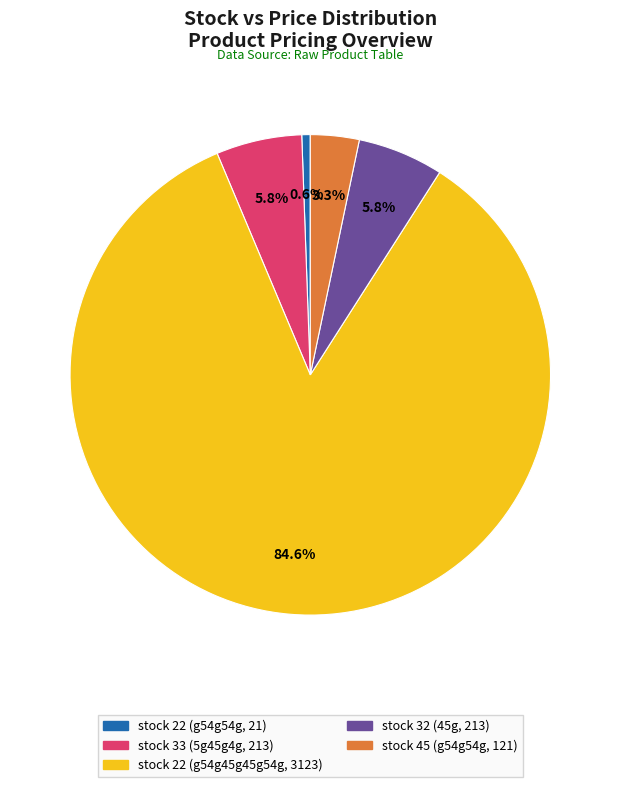

Does any single category account for the majority?

Yes